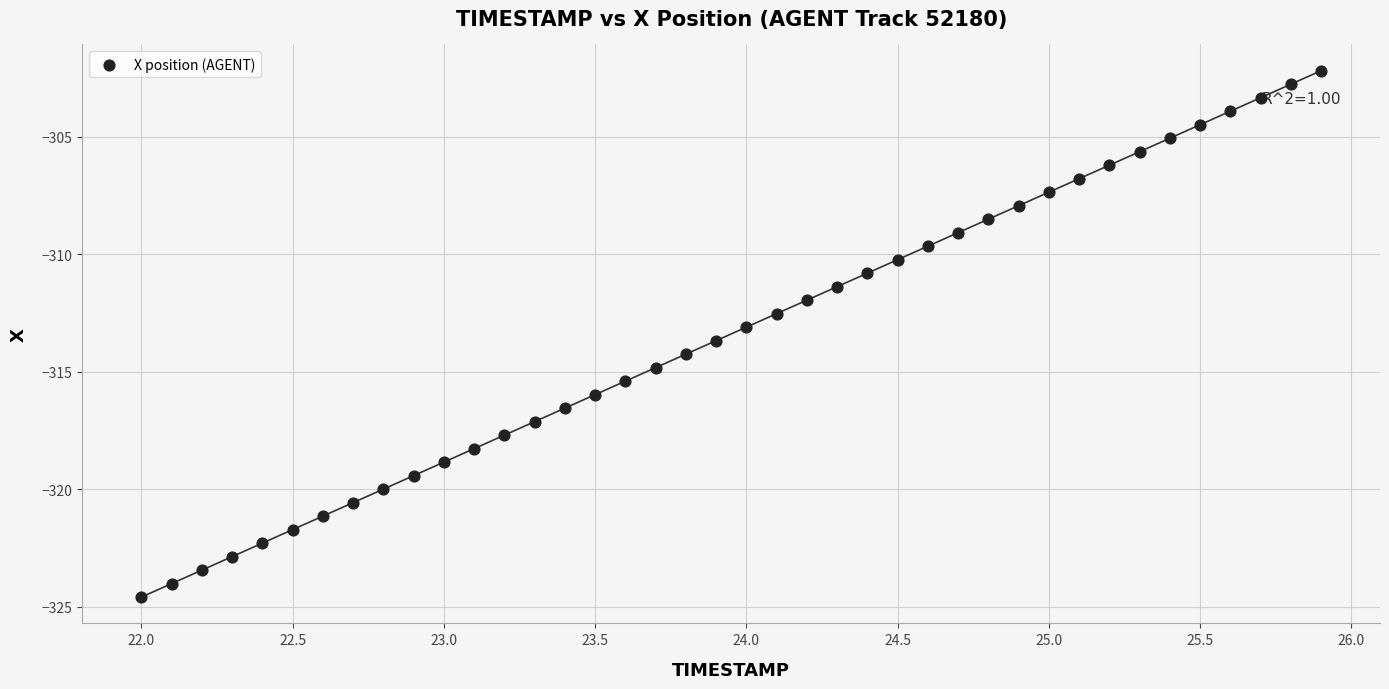

What is the range of Y values (max minus min)?

22.4